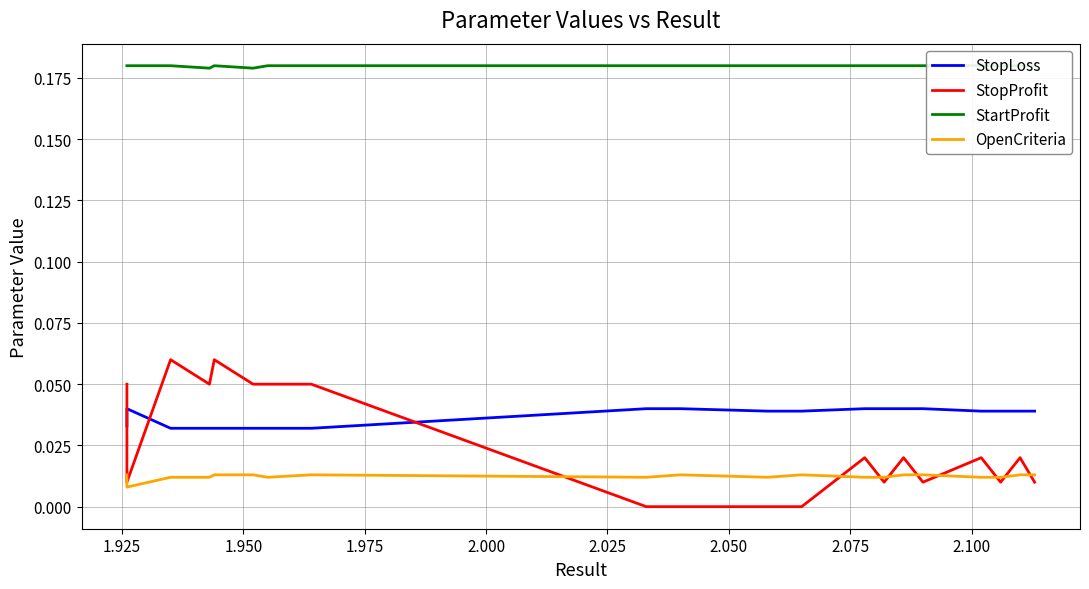

How many times do OpenCriteria and StopProfit cross each other?

9